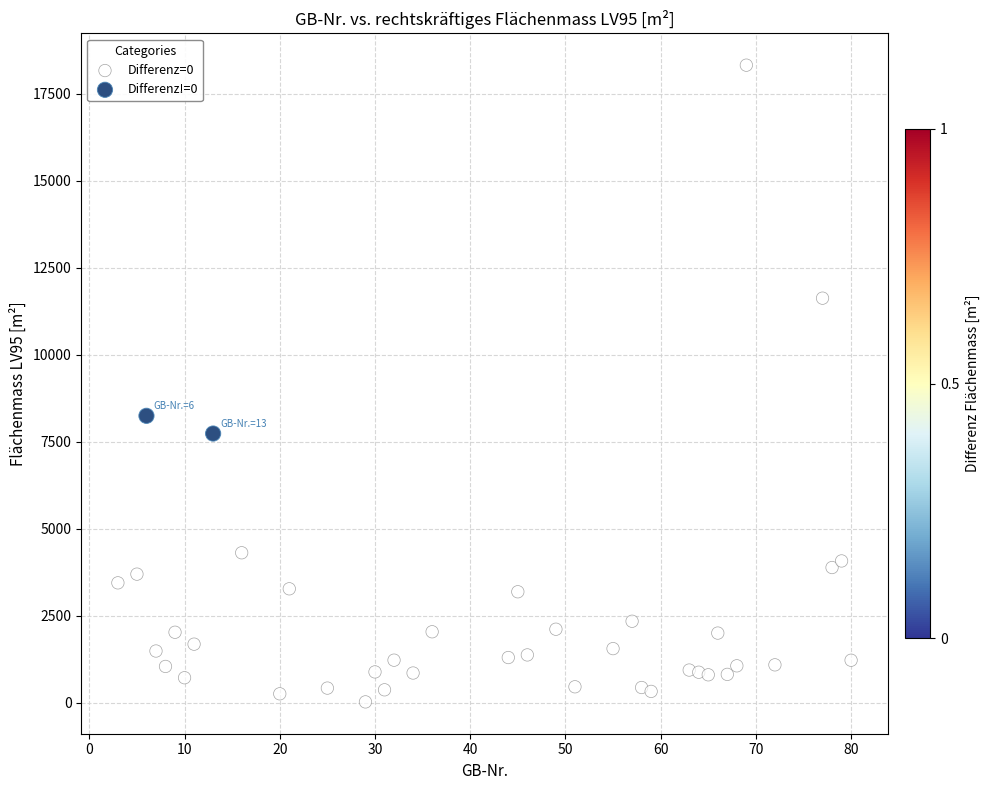

What are all the series names shown in the legend?

Differenz=0, Differenz!=0